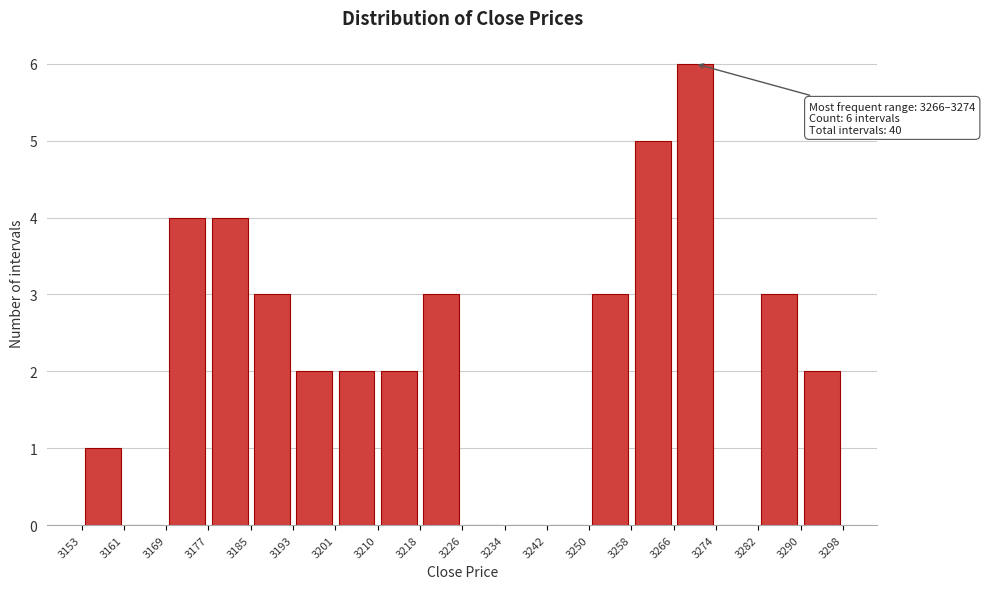

Which range on the x-axis has the tallest bar?

3266 to 3274